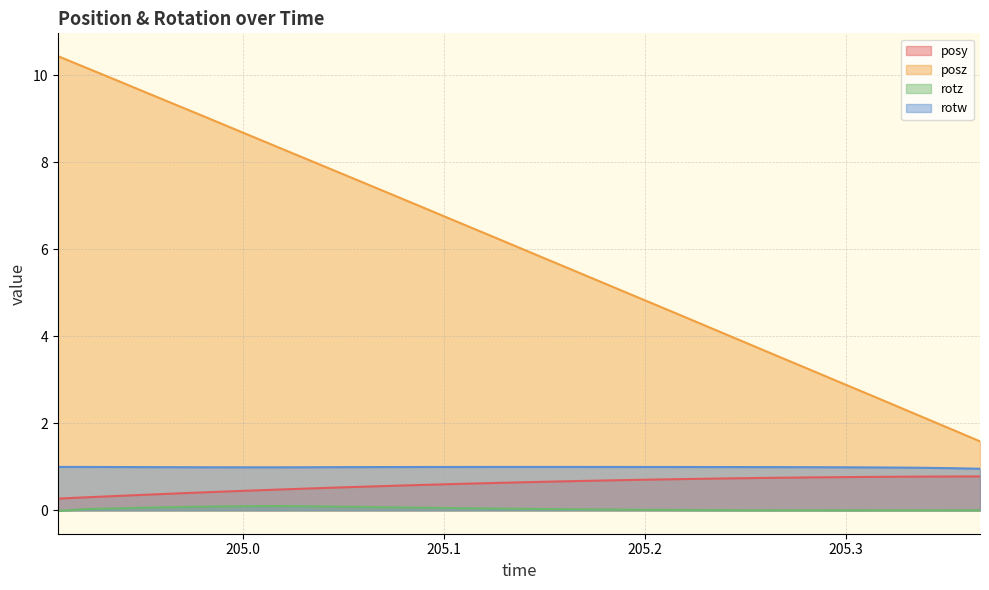

Which series has the largest total across all categories?

posz